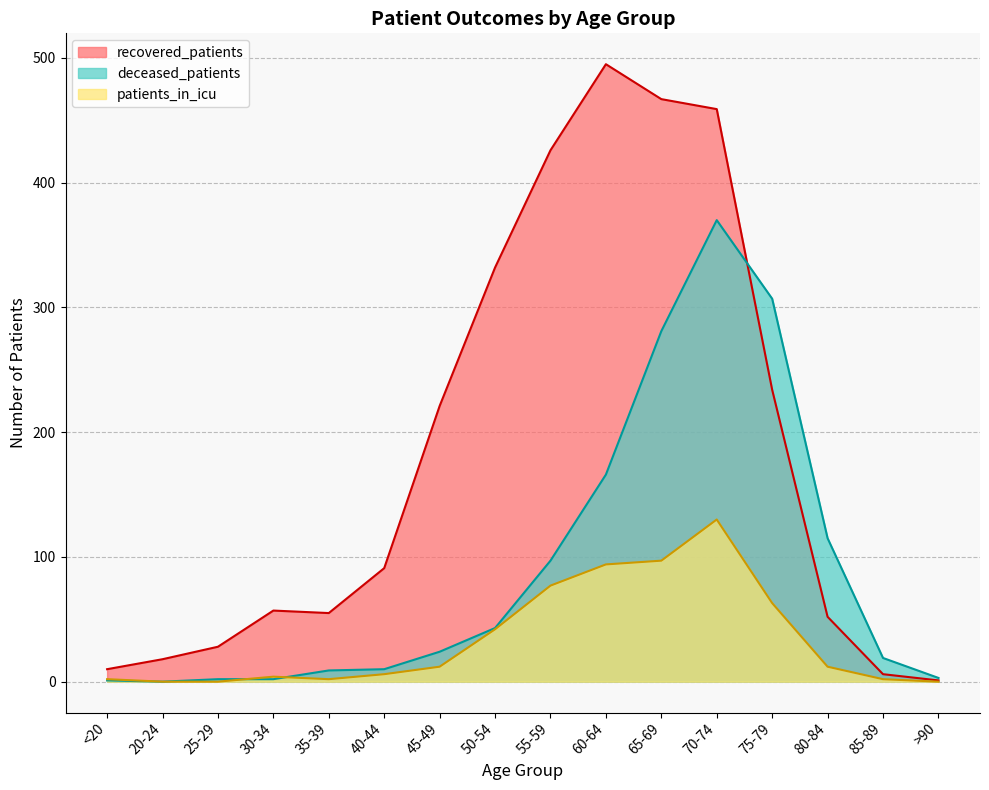

Which series has the widest spread of values?

recovered_patients